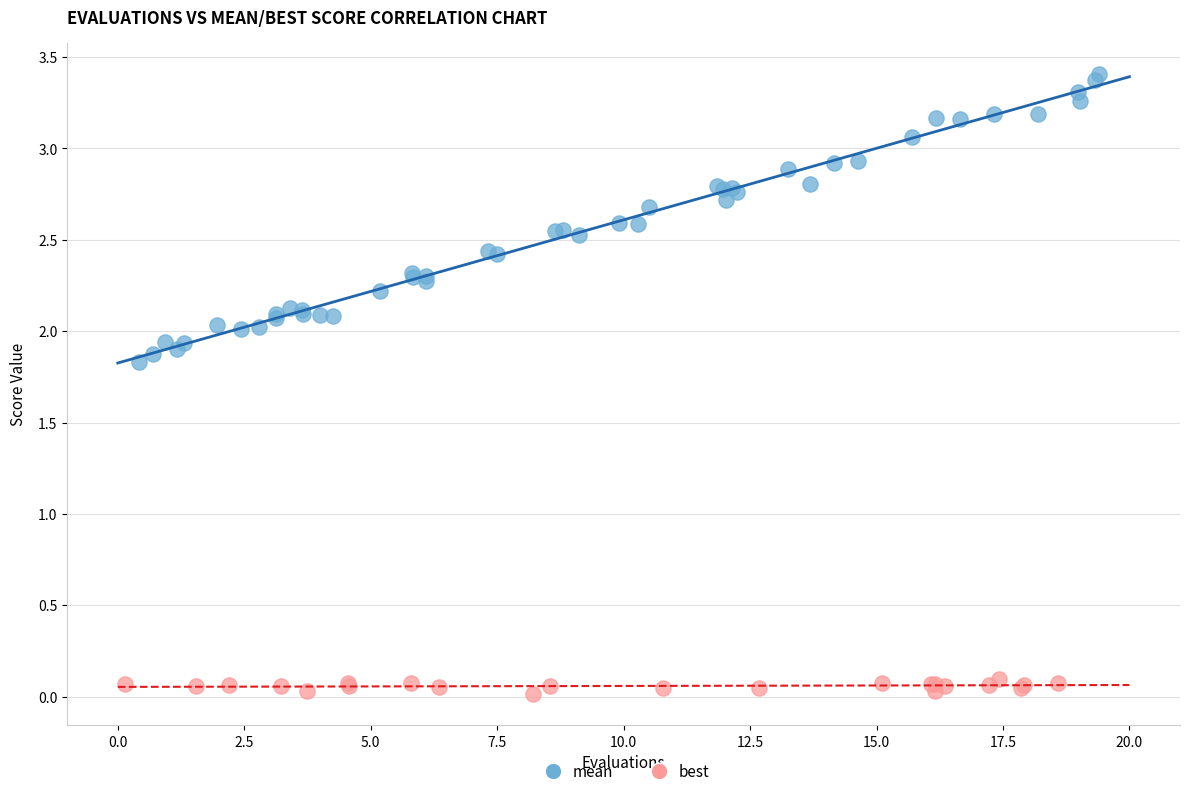

Which series contains the lowest Y value?

best